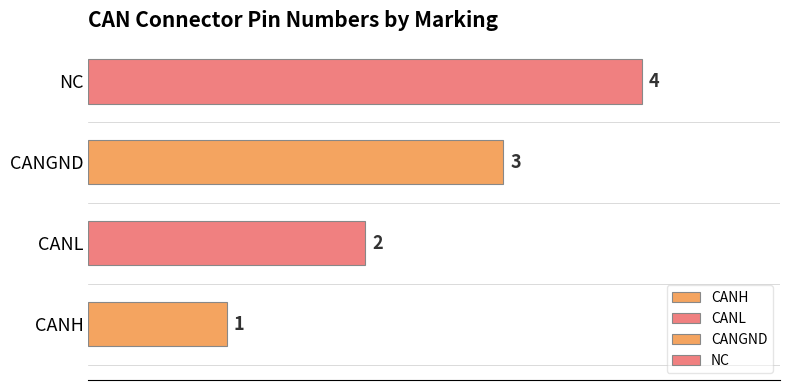

What position from the right is CANGND?

2